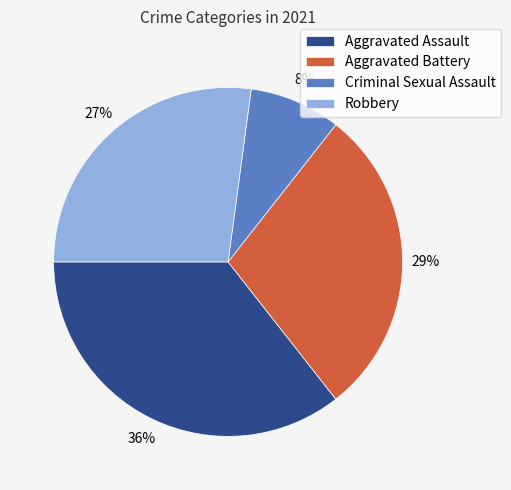

To the nearest percent, what is the average slice percentage?

25%